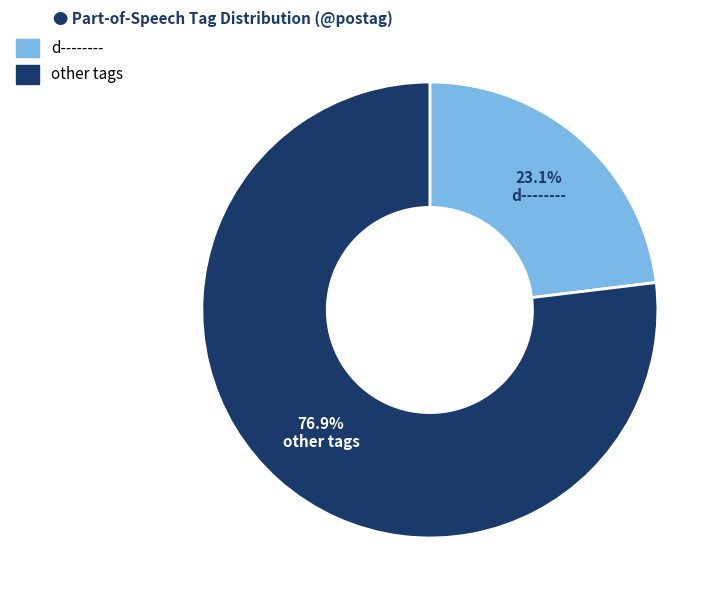

Is there a majority slice in this chart?

Yes